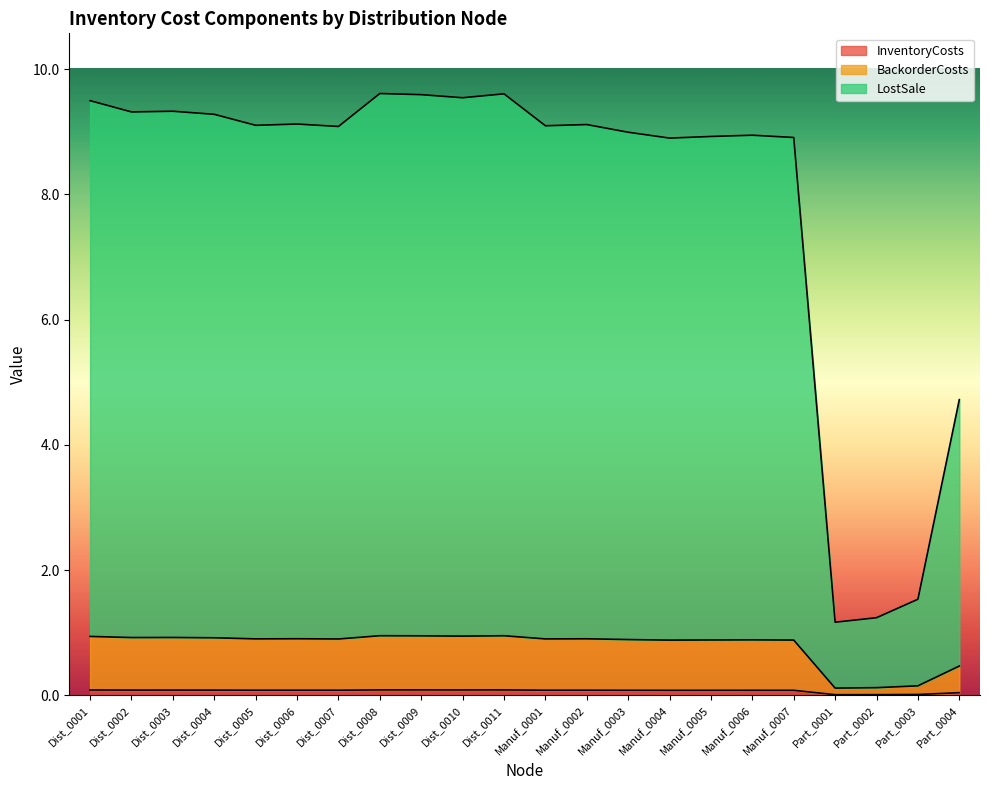

How many interior local valleys does the InventoryCosts series have?

7